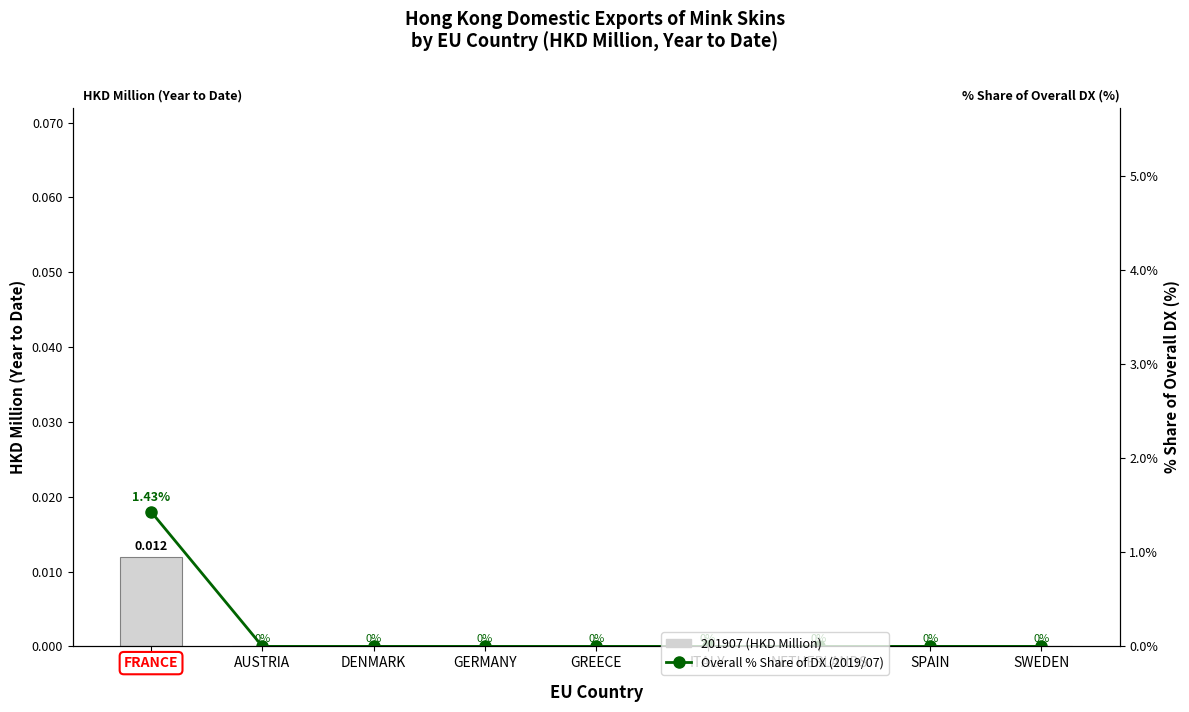

Between DENMARK and NETHERLANDS, which series saw the biggest shift?

201907 (HKD Million)